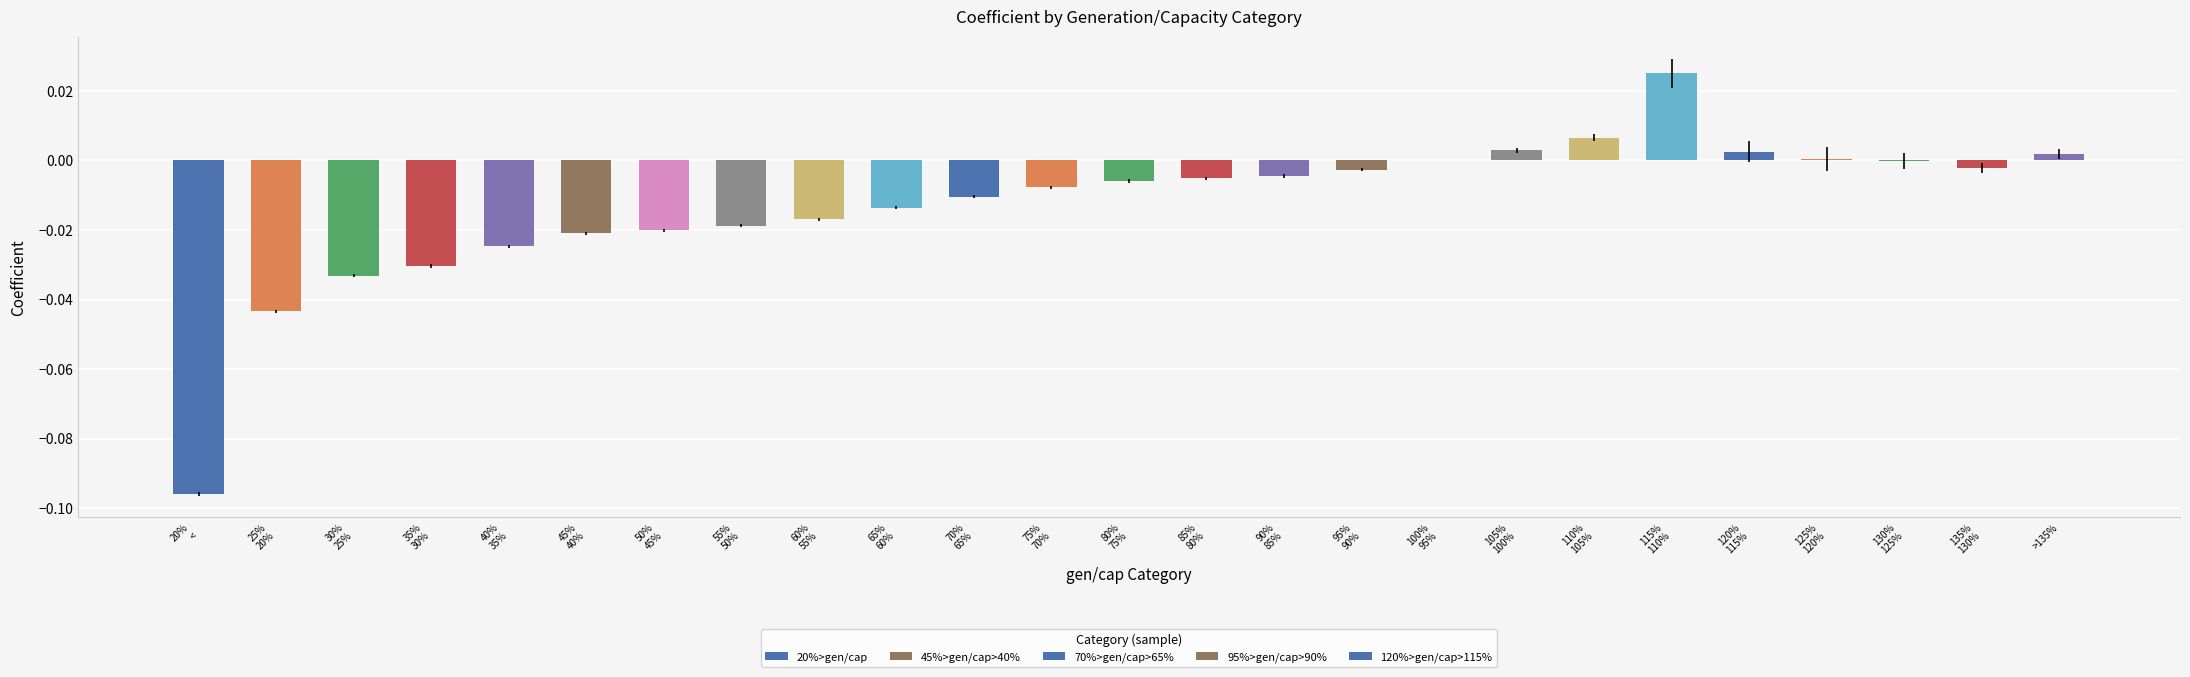

The value at 105%
100% is 0.0. True or false?

True